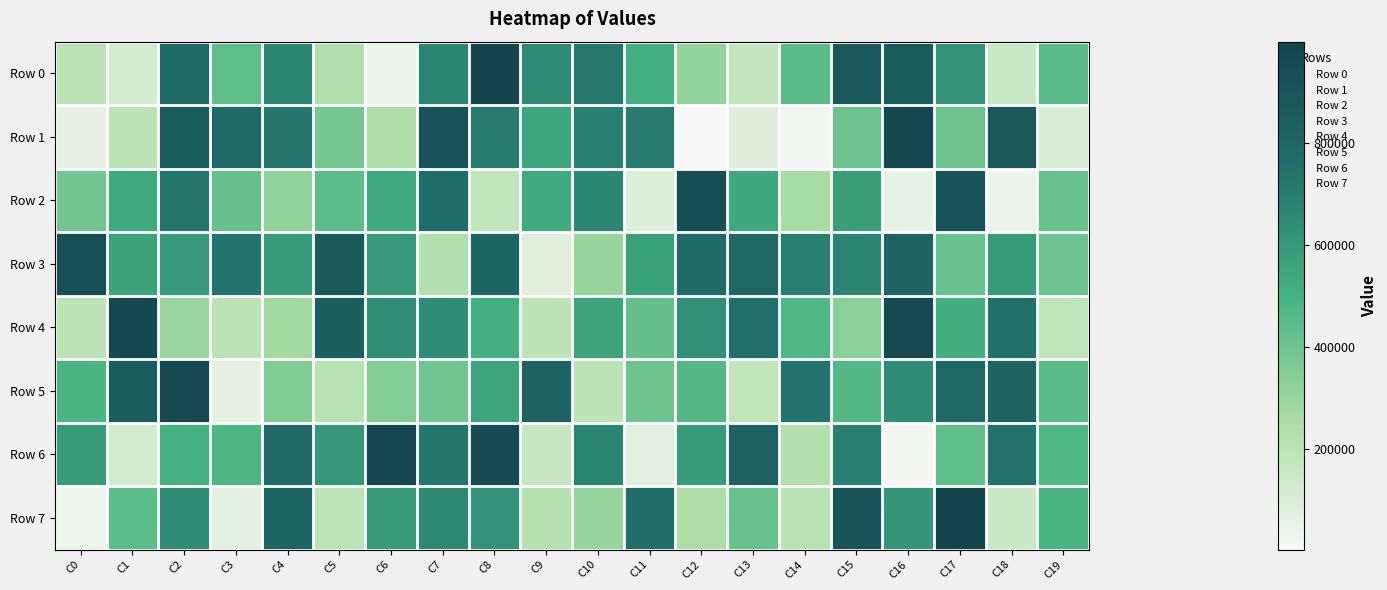

Which series changed the most between C10 and C15?

Row 7